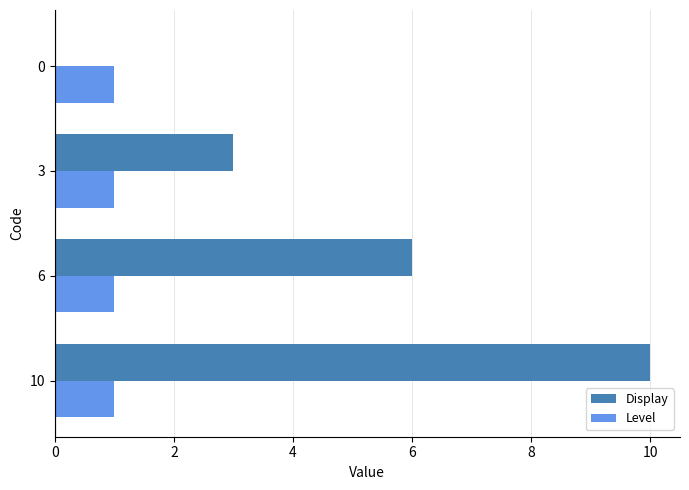

Which series changed the most between 6 and 0?

Display